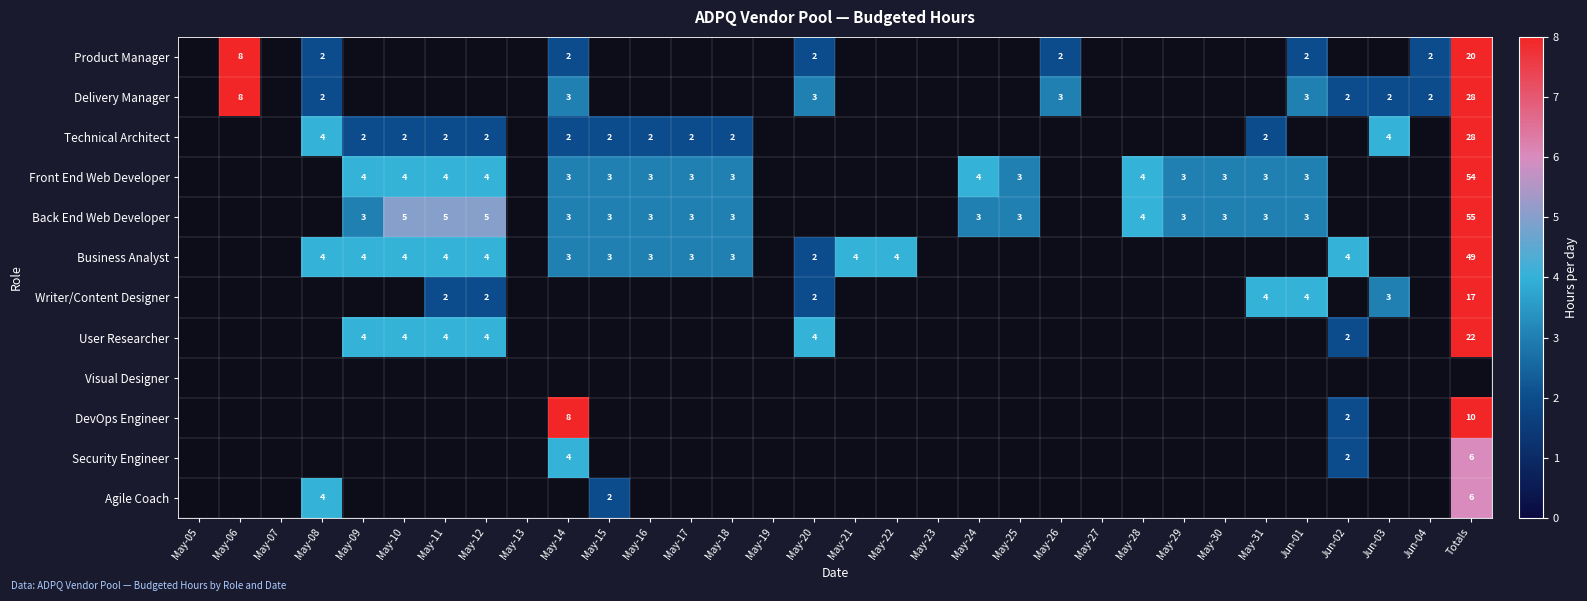

Is it true that Product Manager equals 2 at May-20?

True